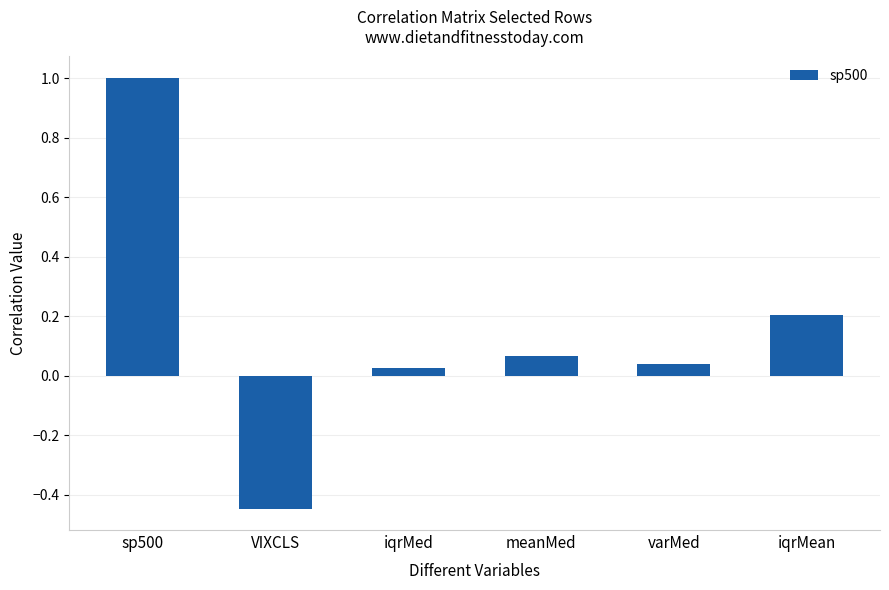

Is it true that the value at iqrMean is 0.1?

False